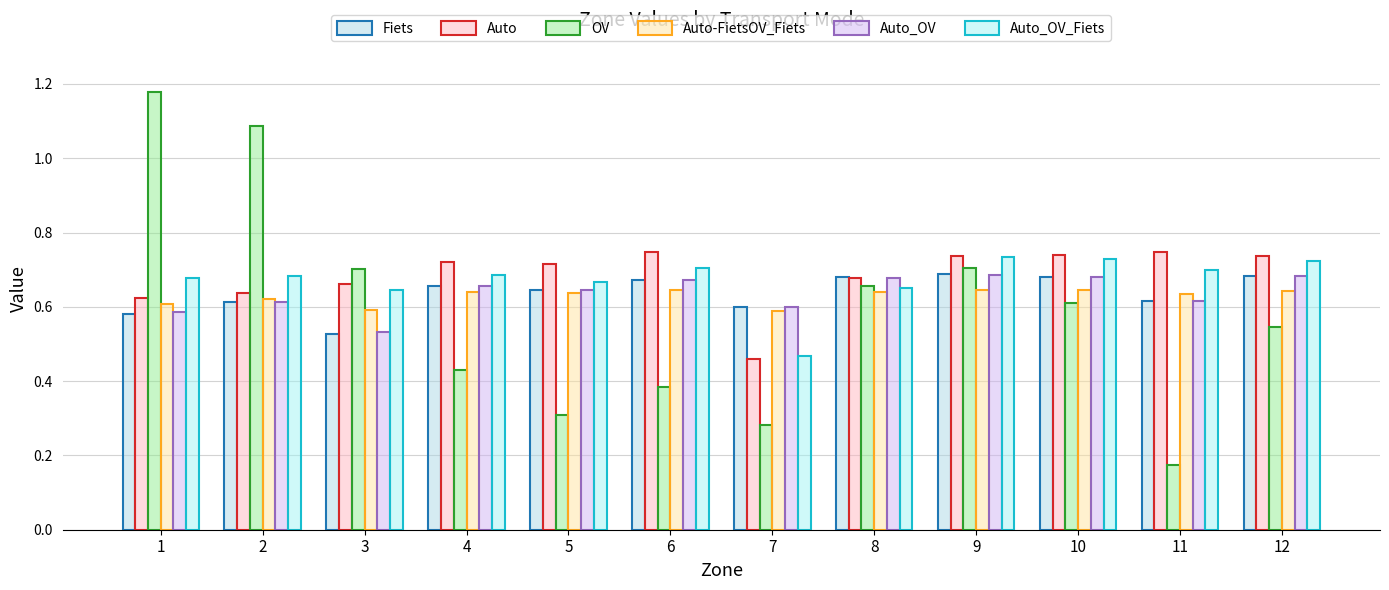

The value of Auto-FietsOV_Fiets at 7 is 0.9. True or false?

False